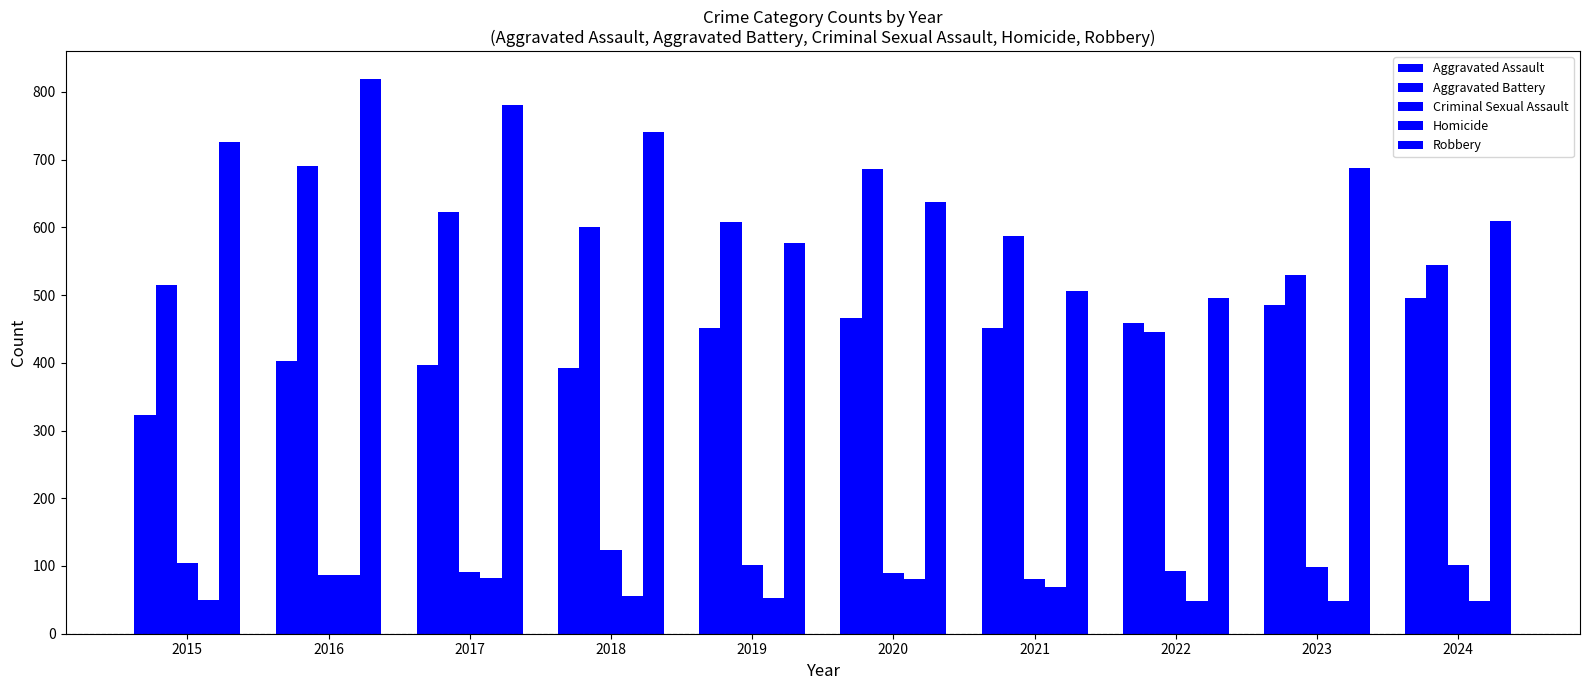

What is the difference between the maximum and minimum values in the Criminal Sexual Assault series?

42